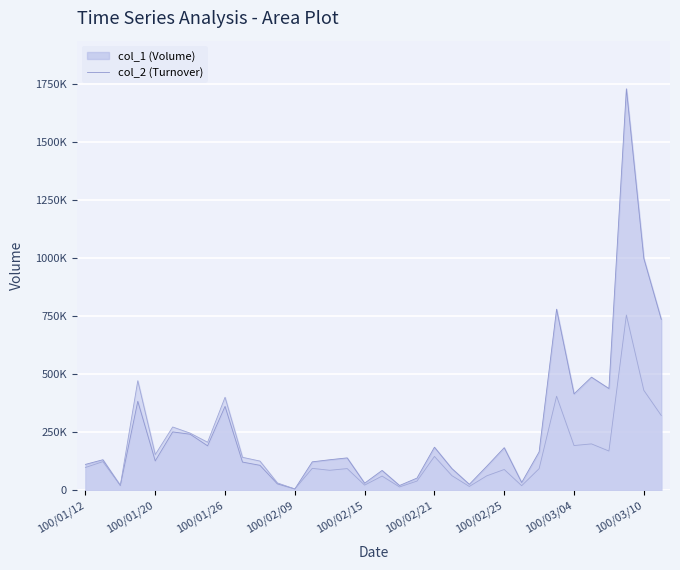

Rank the series at 100/02/17 from lowest to highest value.

col_2, col_1